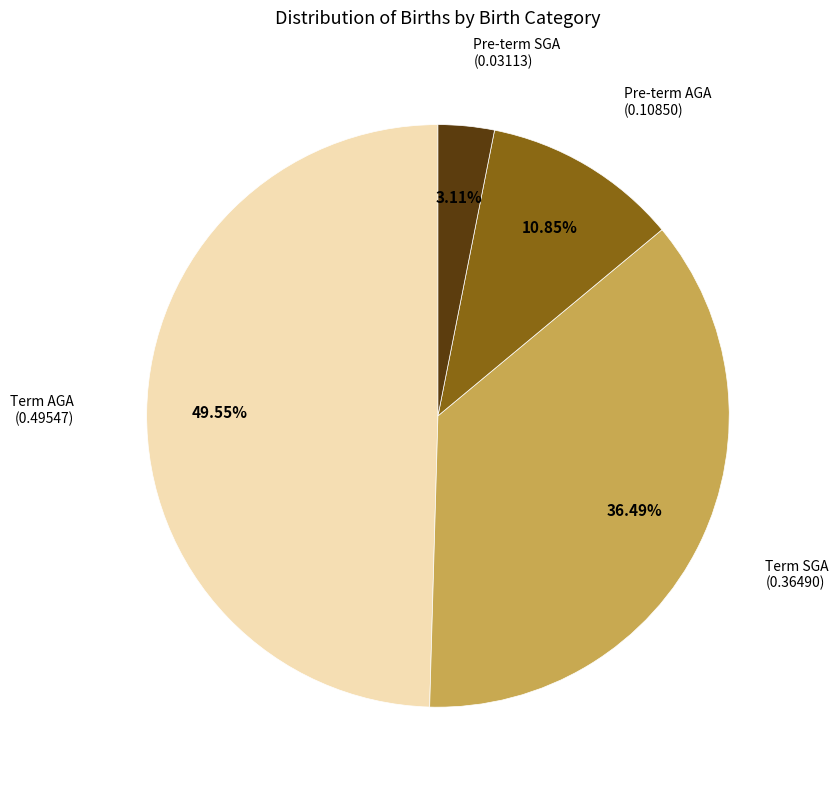

How many segments does this pie chart have?

4